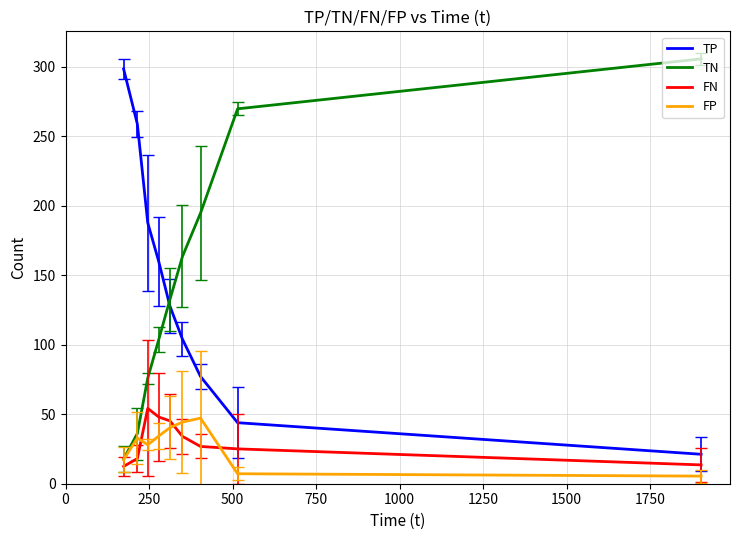

What is the greatest value displayed?

305.8